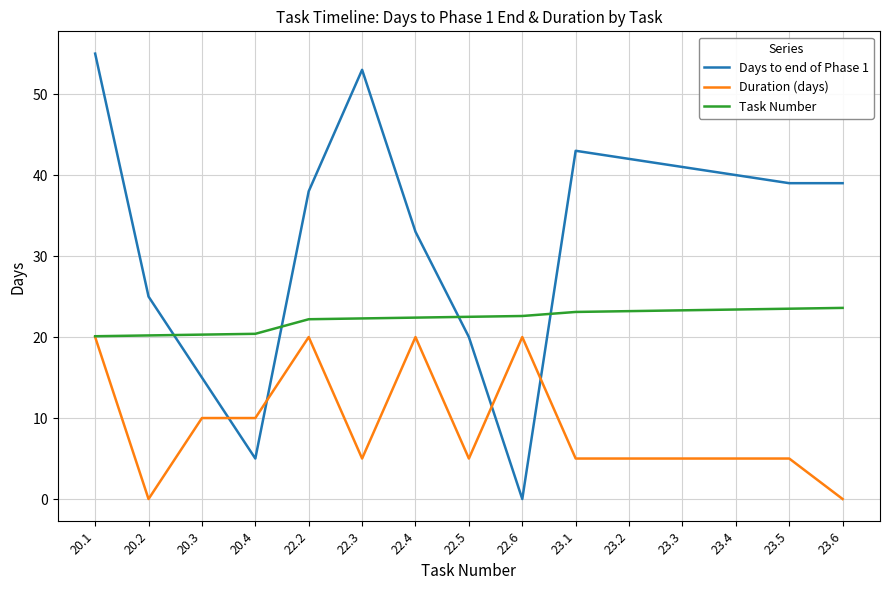

What is the maximum value shown in the chart?

55.0